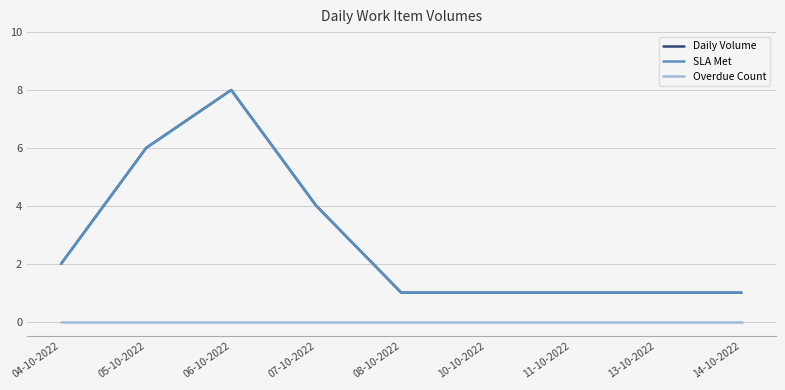

What is the greatest value displayed?

8